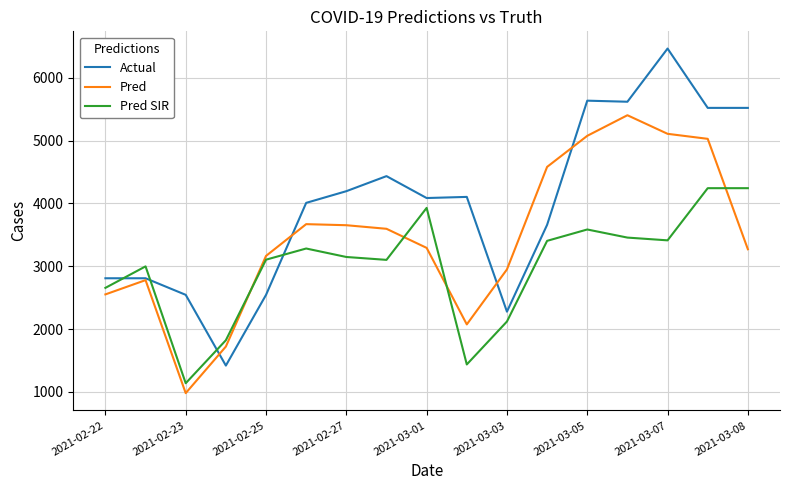

Which series has the widest spread of values?

Actual